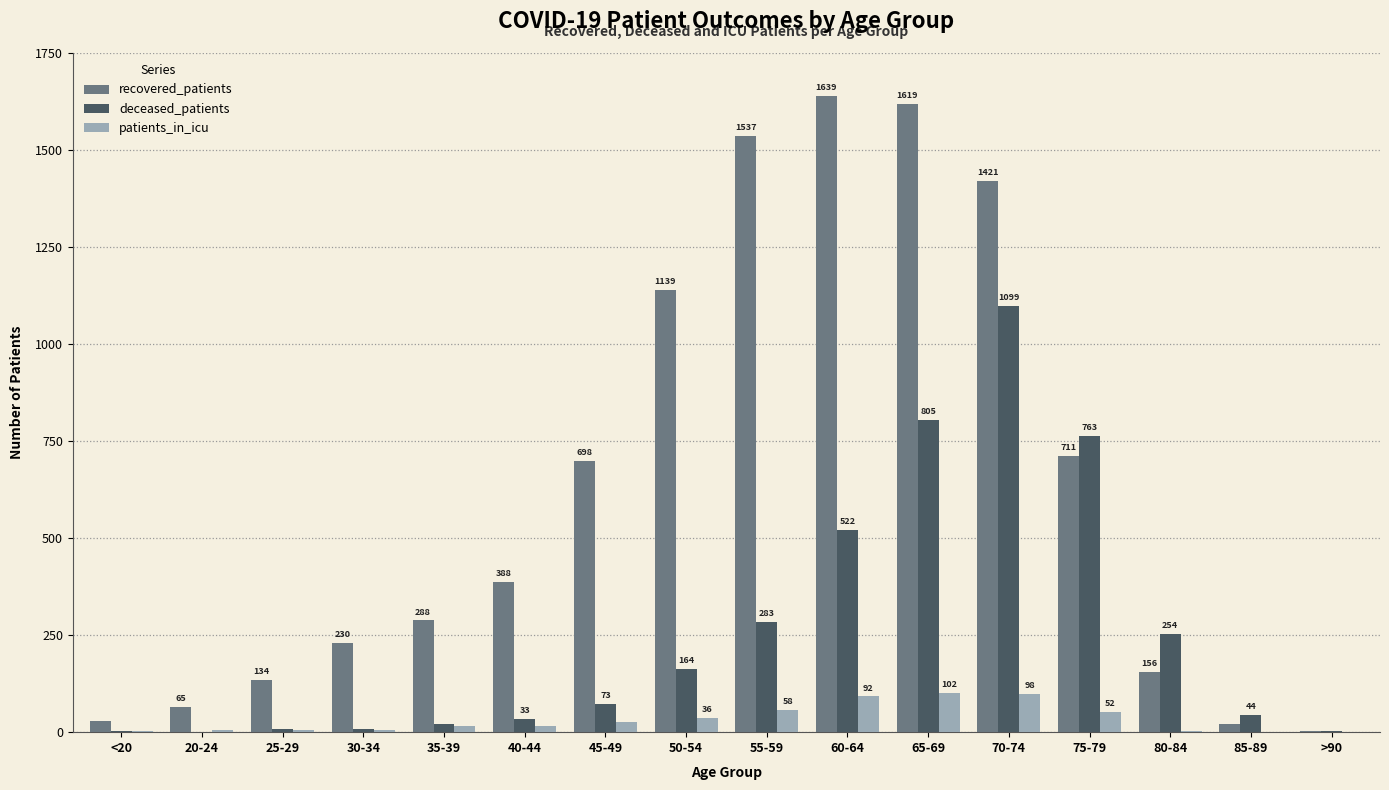

What is the difference between the recovered_patients values at 40-44 and 50-54?

751